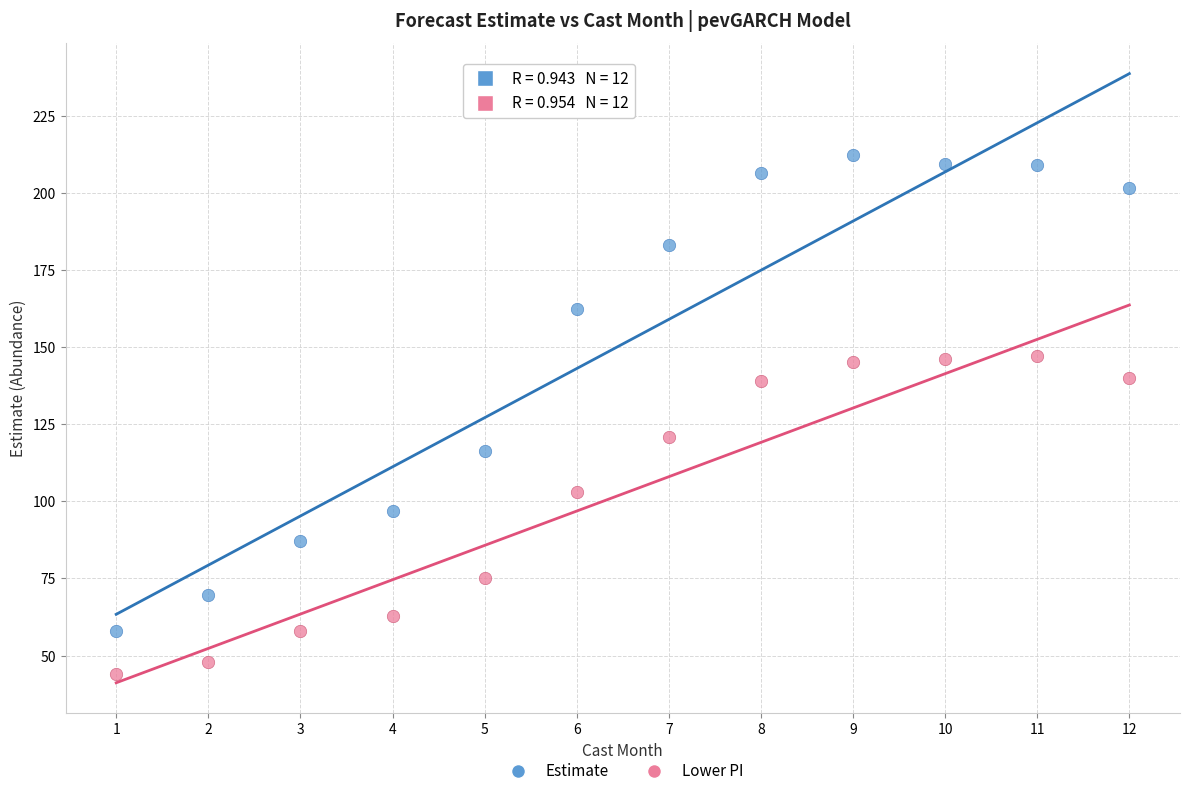

Across all series, what Y value is closest to 128?

121.0